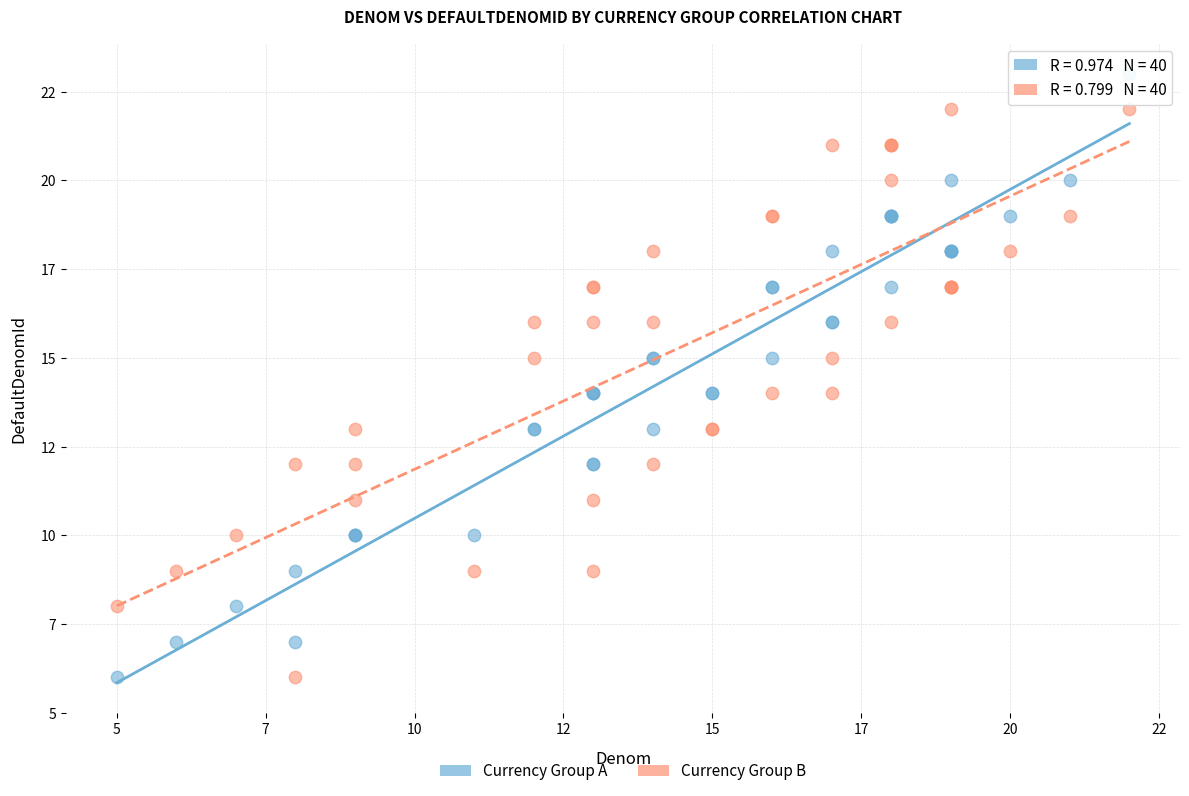

What are all the series names shown in the legend?

Currency Group A, Currency Group B